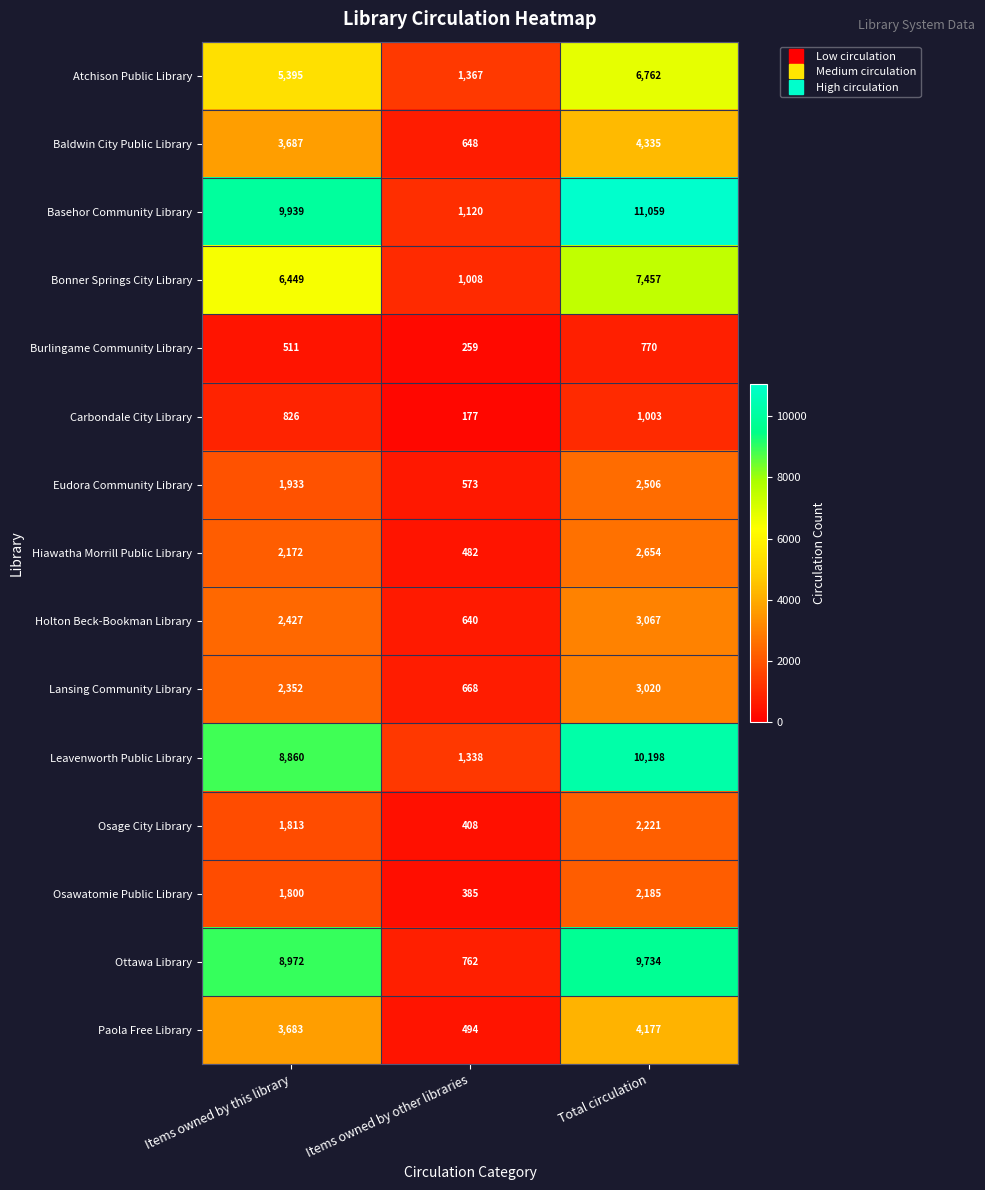

What is the difference between the maximum and minimum values in the Bonner Springs City Library series?

6449